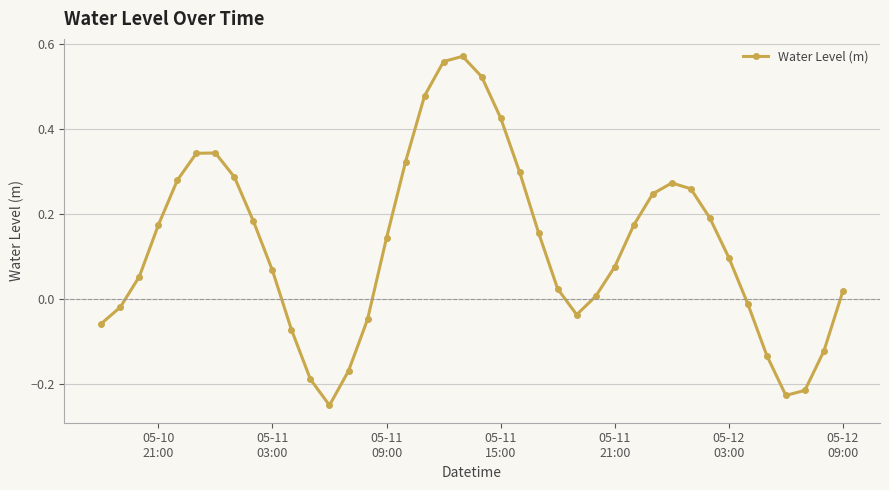

How many positive values are there?

27